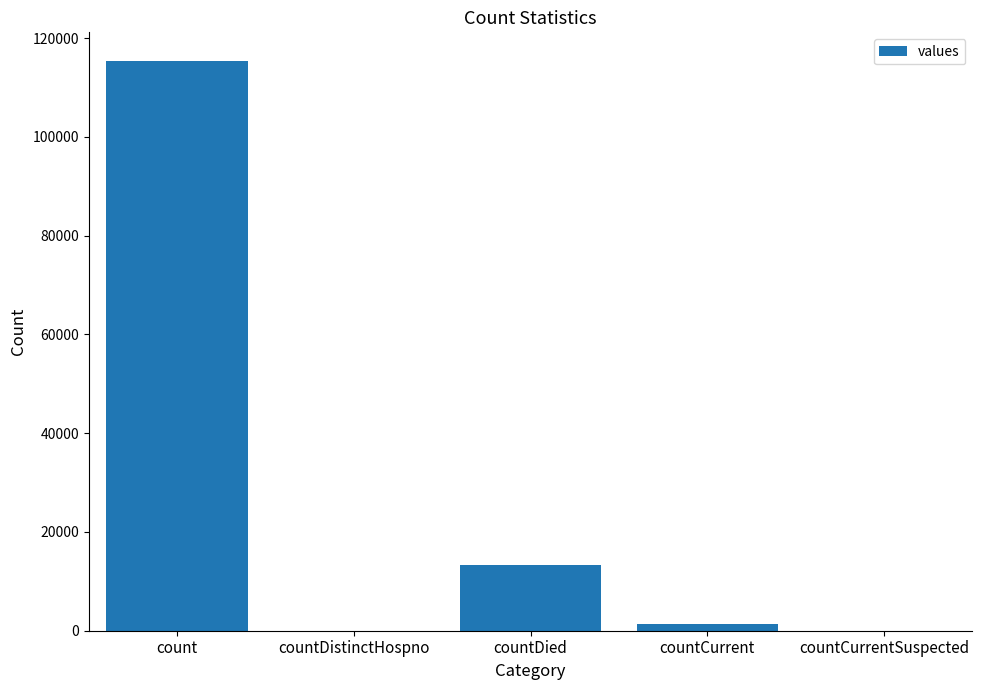

At which label does the data first exceed 1383?

count